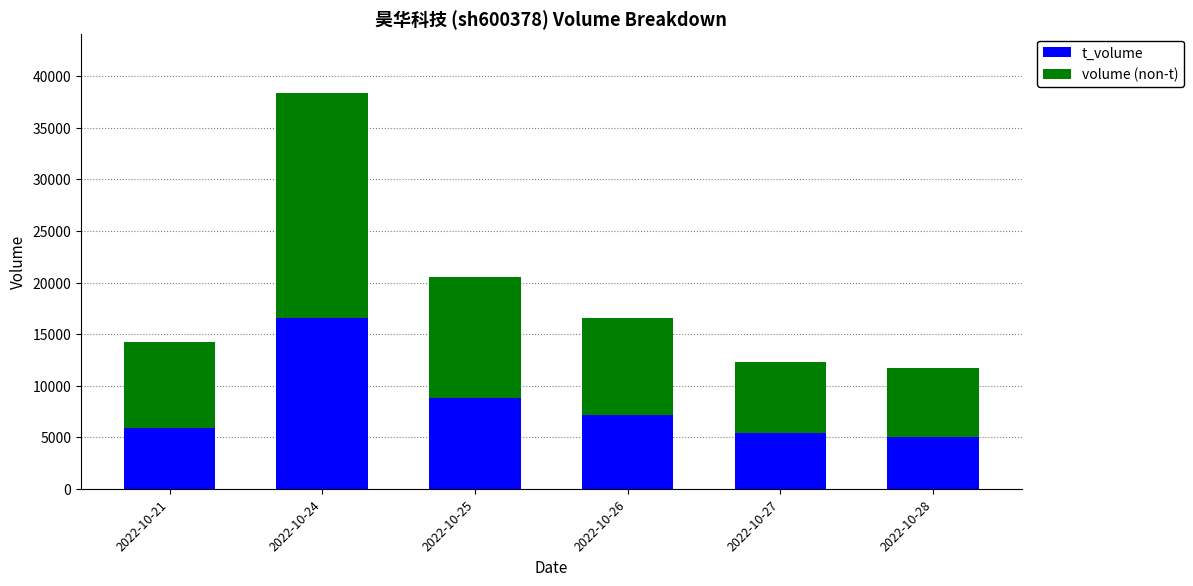

What is the difference between the t_volume values at 2022-10-28 and 2022-10-26?

2135